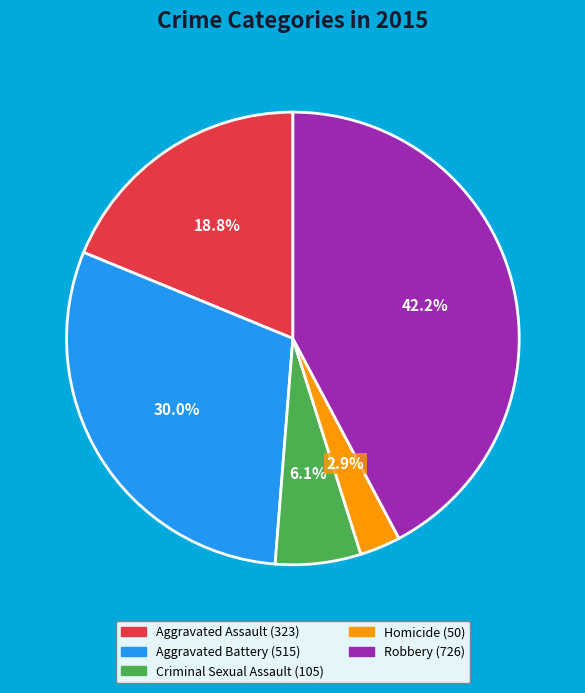

Is it true that Aggravated Battery is 17% of the pie?

False